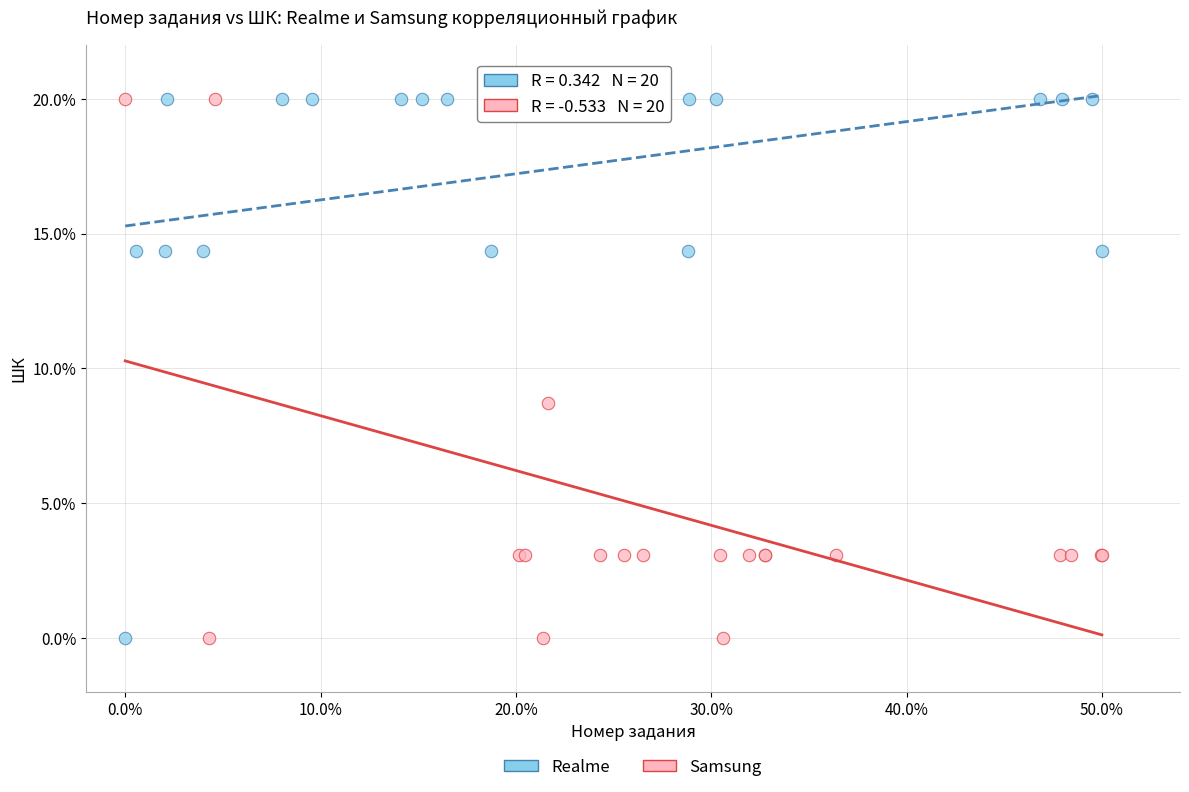

What are all the series names shown in the legend?

Realme, Samsung